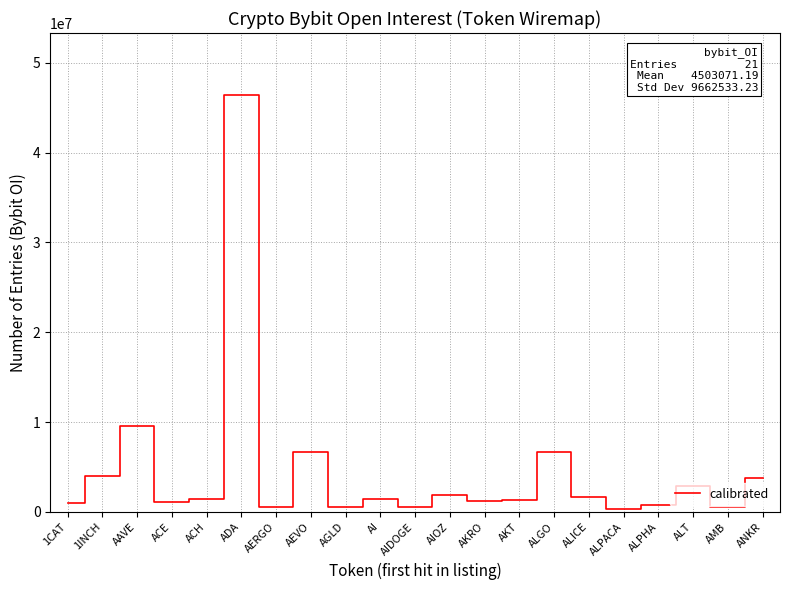

Which category has the highest value across all series?

ADA